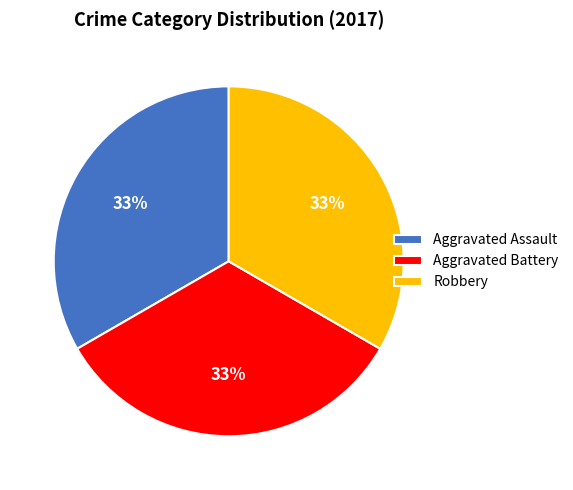

To the nearest percent, what percentage of the pie is Robbery?

33%